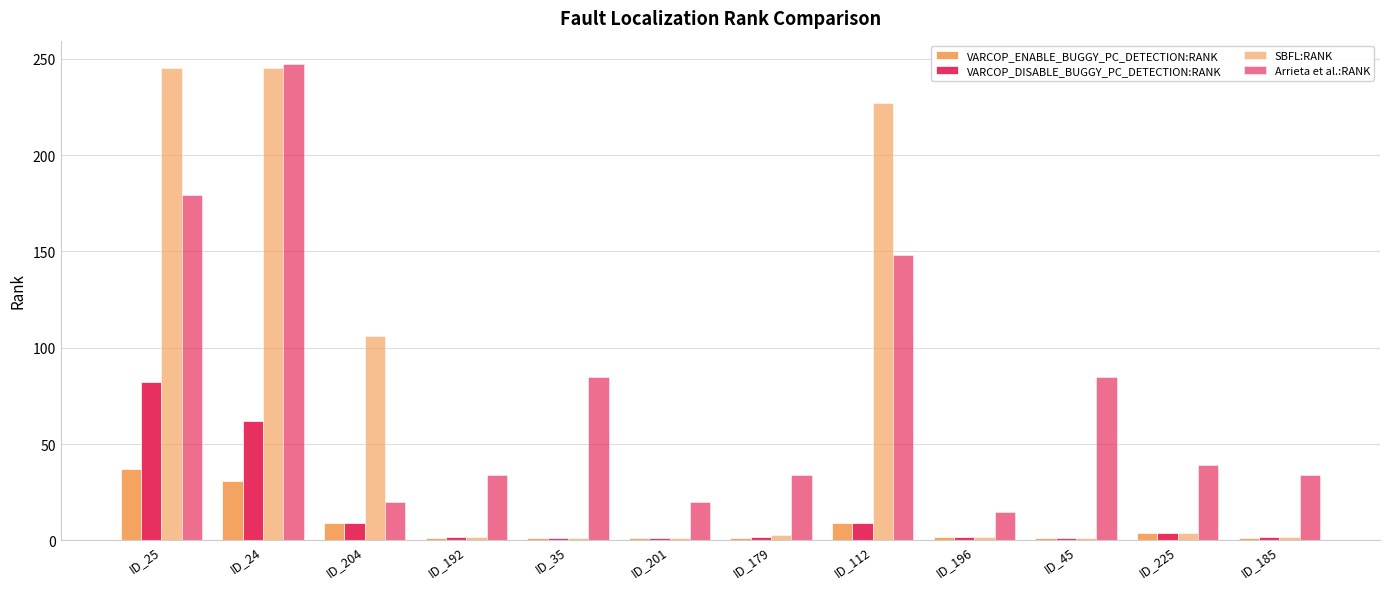

What is the minimum value for VARCOP_DISABLE_BUGGY_PC_DETECTION:RANK?

1